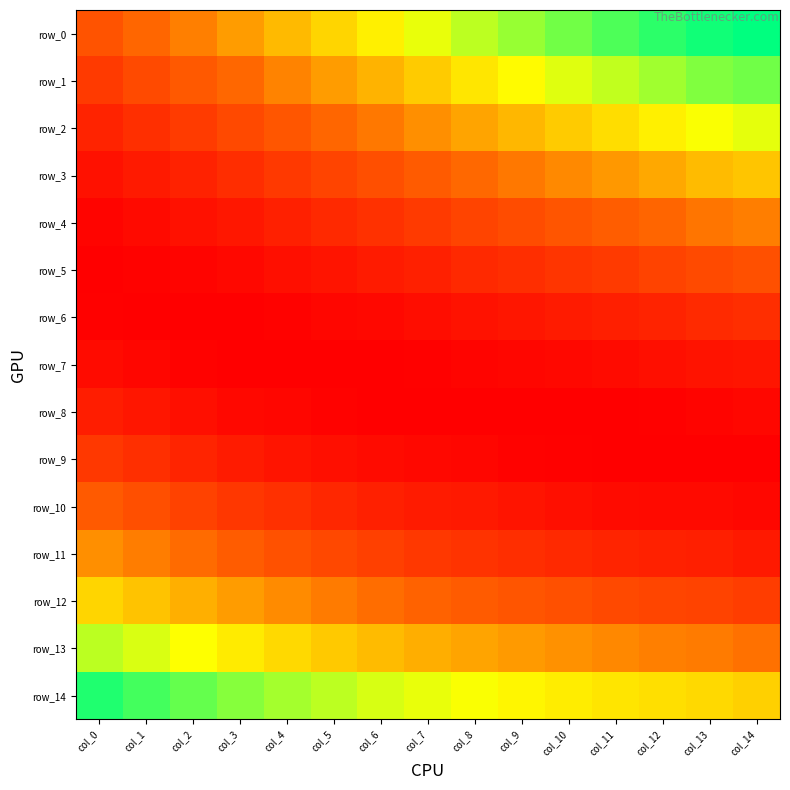

What is the sum of all row_3 values?

0.9